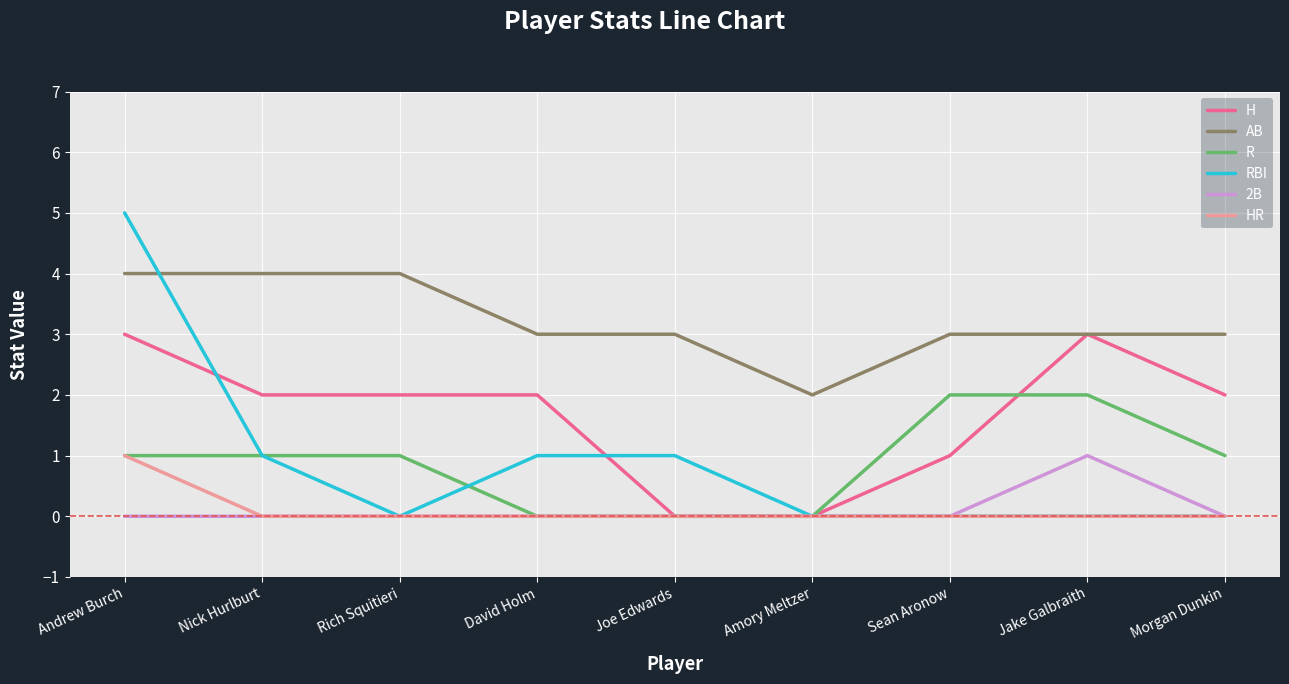

Count the number of data series in this chart.

6